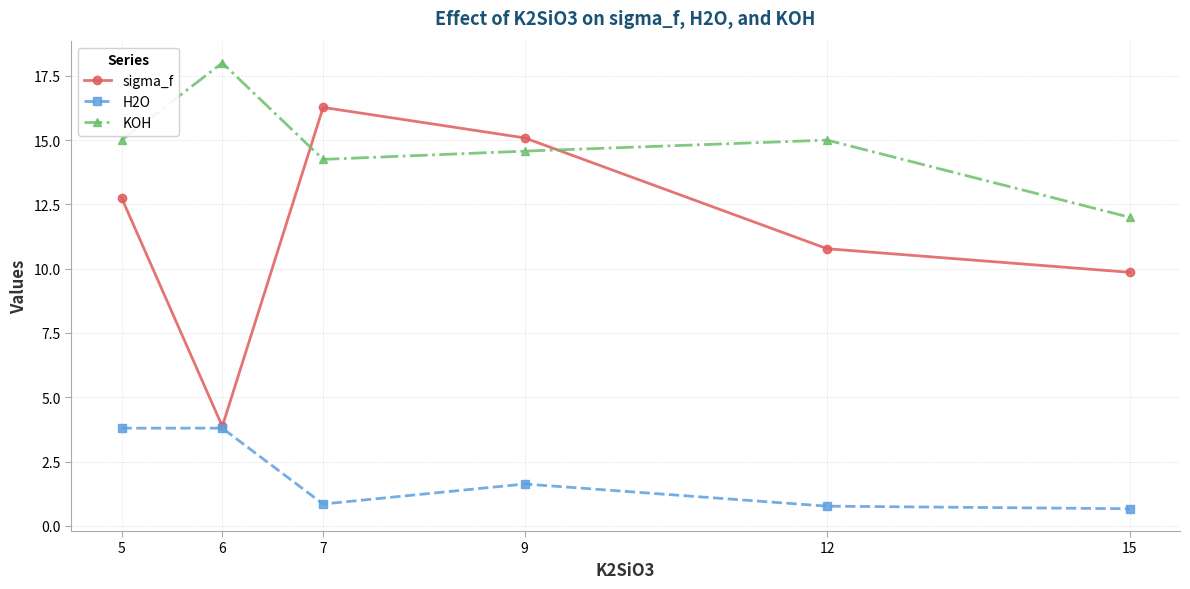

Which series has the widest spread of values?

sigma_f